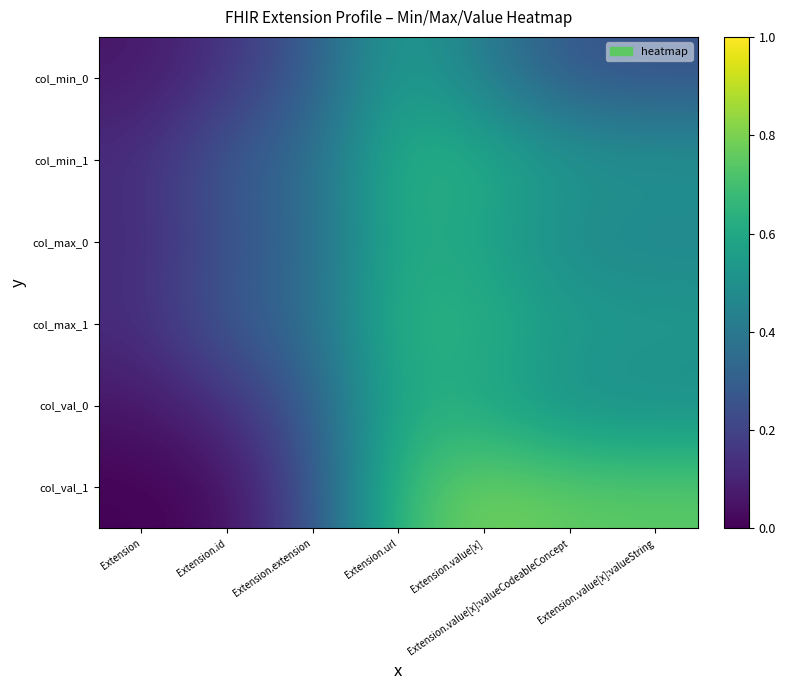

Reading right to left, what are all the values shown in this chart?

col_min_0: Extension.value[x]:valueString=0.3	Extension.value[x]:valueCodeableConcept=0.3	Extension.value[x]=0.4	Extension.url=0.6	Extension.extension=0.3	Extension.id=0.1	Extension=0.1
col_min_1: Extension.value[x]:valueString=0.5	Extension.value[x]:valueCodeableConcept=0.5	Extension.value[x]=0.6	Extension.url=0.6	Extension.extension=0.4	Extension.id=0.3	Extension=0.1
col_max_0: Extension.value[x]:valueString=0.5	Extension.value[x]:valueCodeableConcept=0.5	Extension.value[x]=0.6	Extension.url=0.6	Extension.extension=0.3	Extension.id=0.3	Extension=0.1
col_max_1: Extension.value[x]:valueString=0.5	Extension.value[x]:valueCodeableConcept=0.6	Extension.value[x]=0.6	Extension.url=0.6	Extension.extension=0.4	Extension.id=0.3	Extension=0.1
col_val_0: Extension.value[x]:valueString=0.5	Extension.value[x]:valueCodeableConcept=0.5	Extension.value[x]=0.6	Extension.url=0.6	Extension.extension=0.3	Extension.id=0.1	Extension=0.1
col_val_1: Extension.value[x]:valueString=0.7	Extension.value[x]:valueCodeableConcept=0.8	Extension.value[x]=0.8	Extension.url=0.7	Extension.extension=0.3	Extension.id=0.0	Extension=0.0